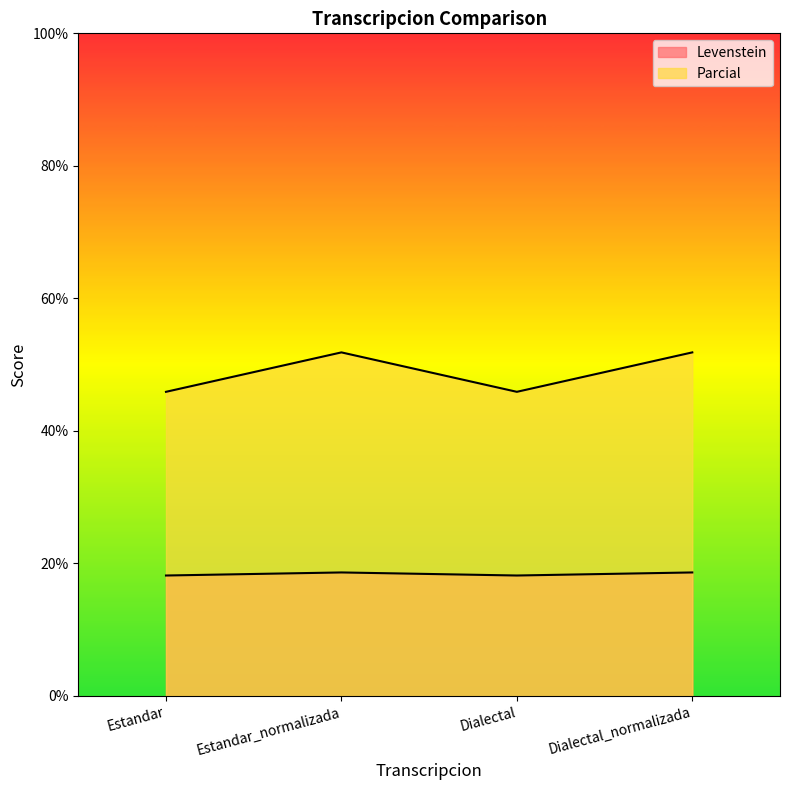

What position from the left is Dialectal_normalizada?

4